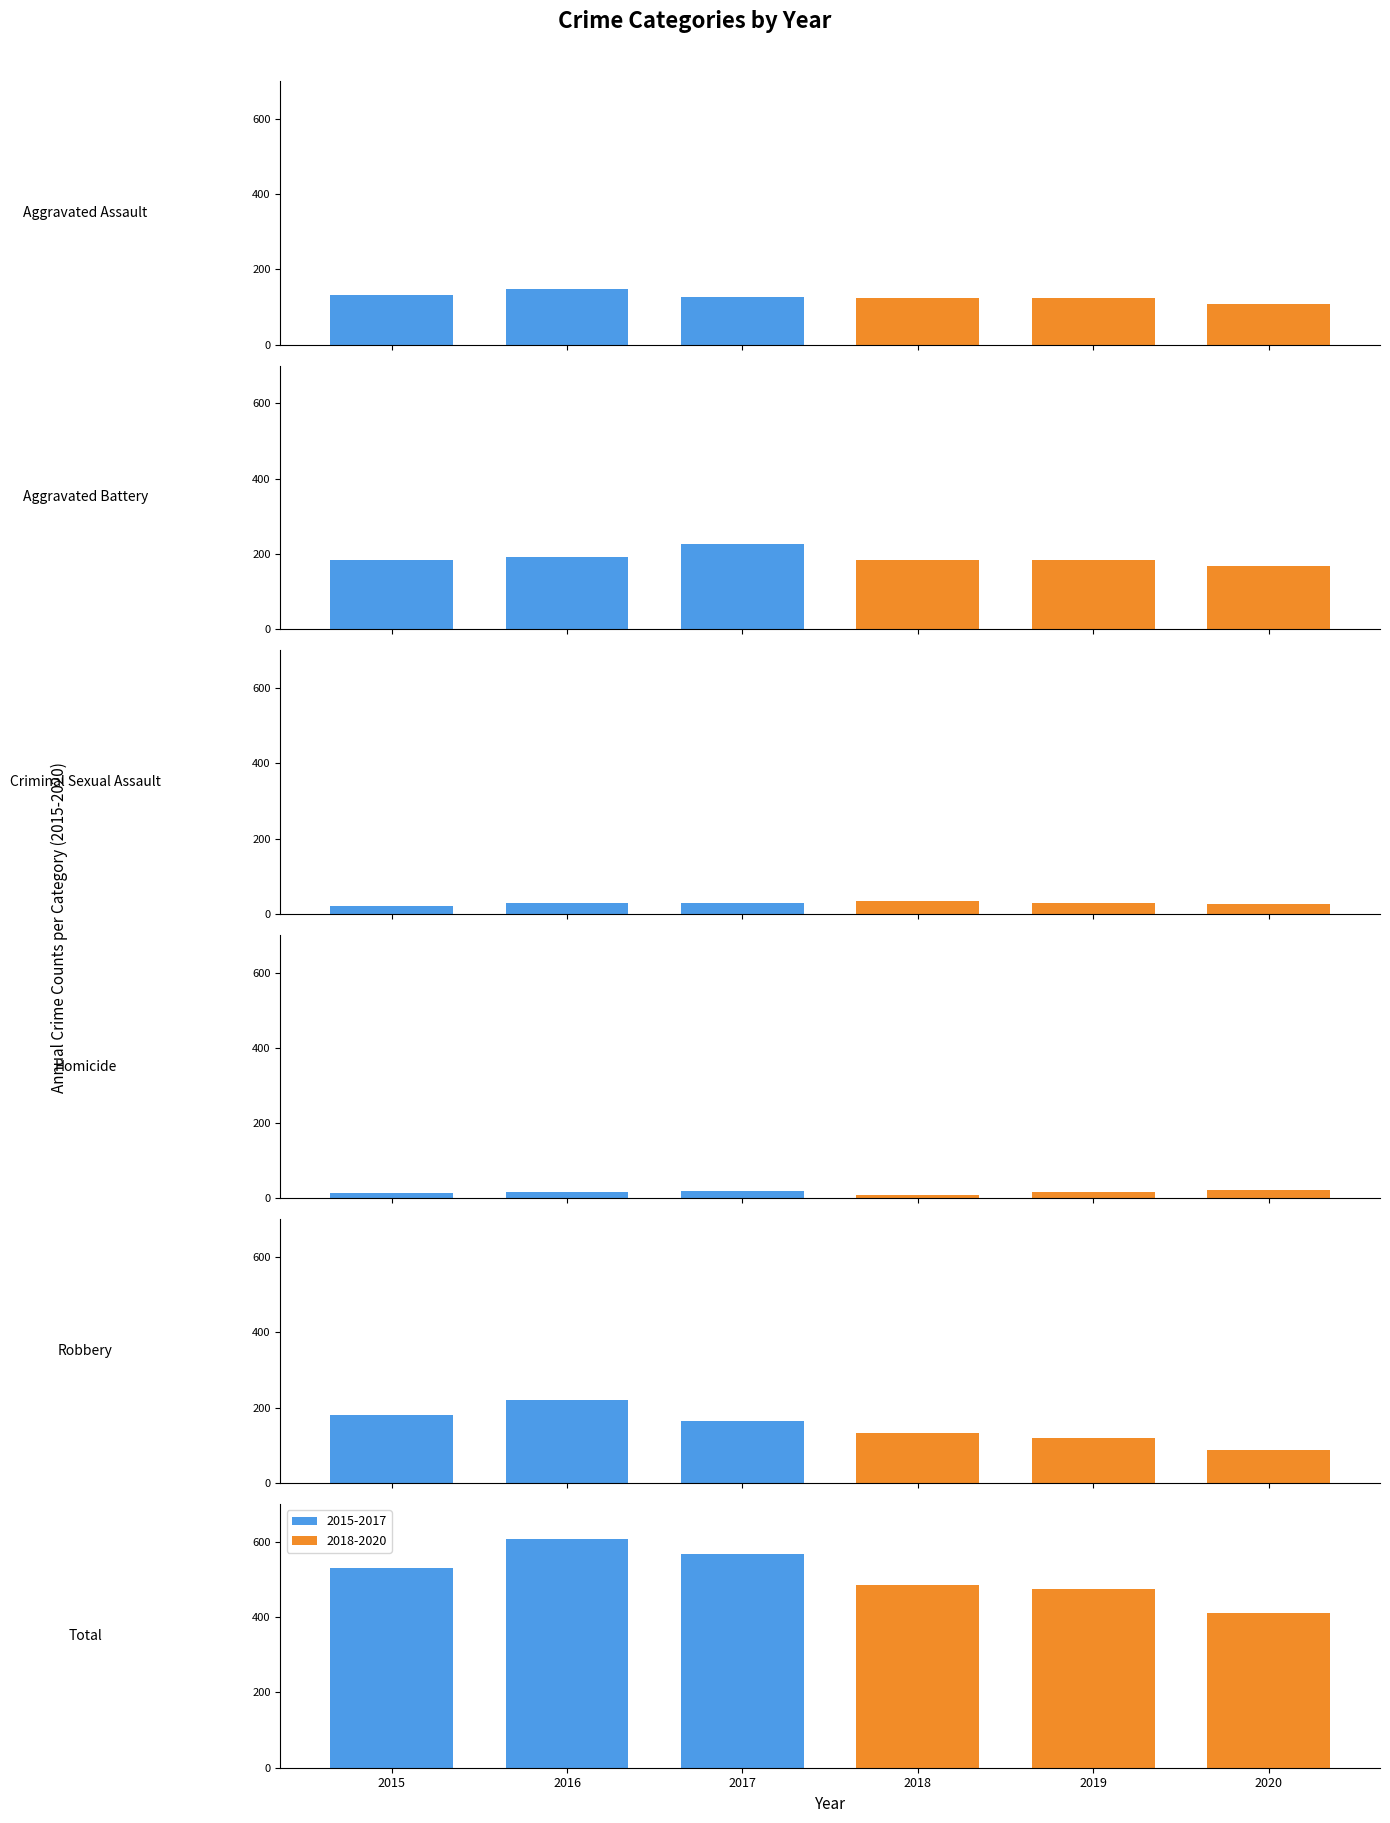

What is the difference between the highest and lowest values at Homicide?

14